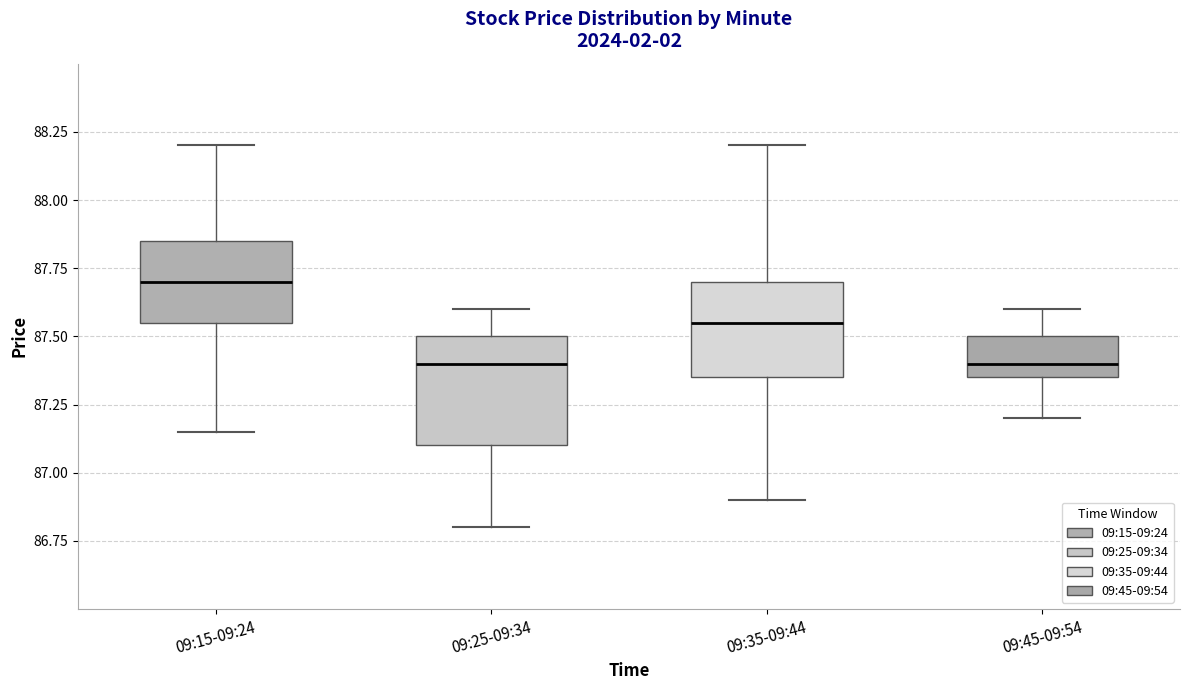

Which box has the highest median line?

09:15-09:24